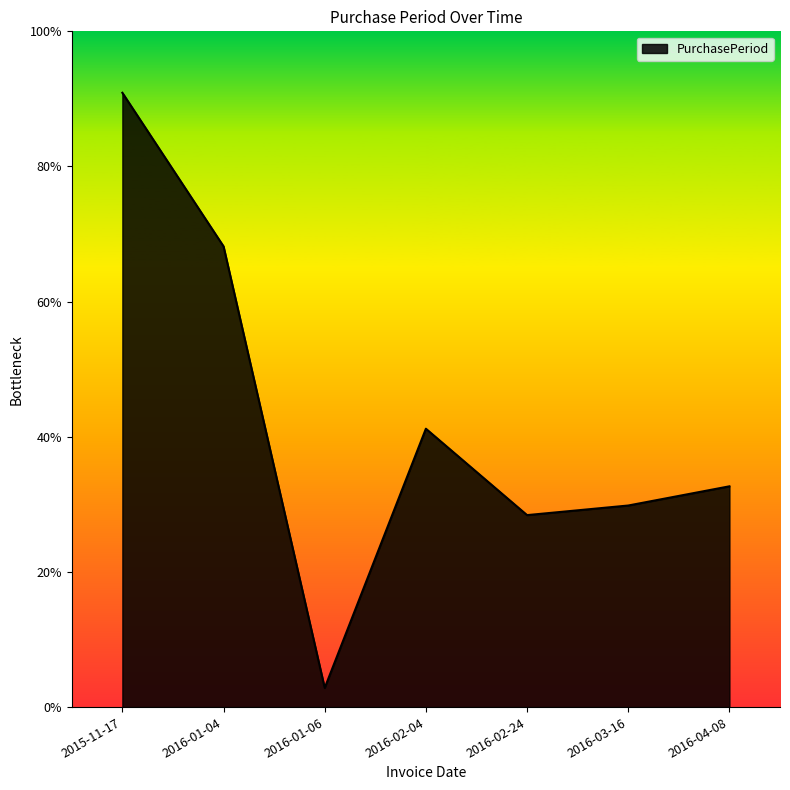

At which label is the value closest to 33?

2016-02-04